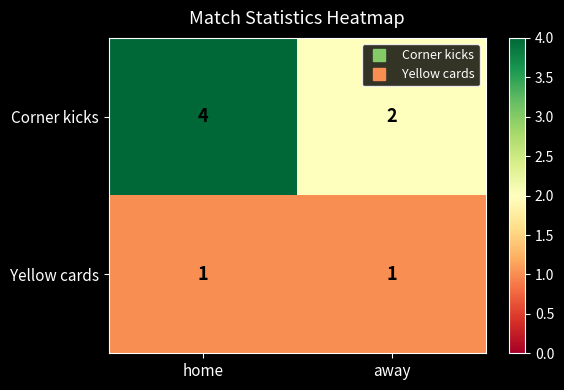

The value of Corner kicks at away is 2. True or false?

True